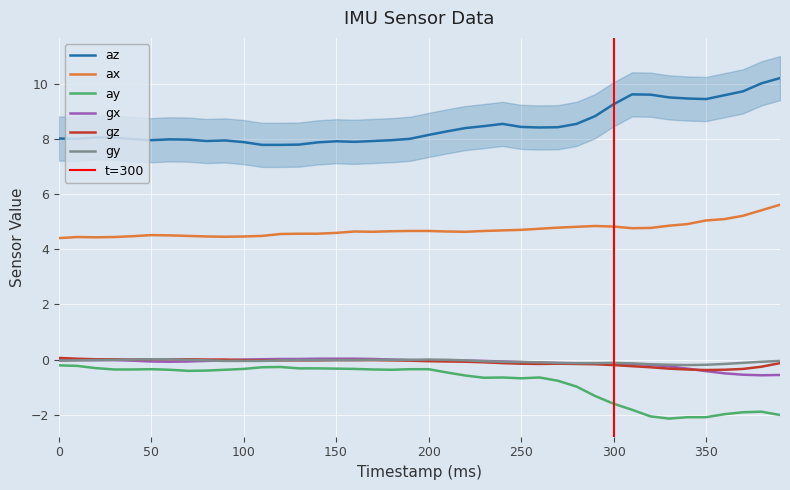

Reading right to left, extract all data points from this chart.

az: 10.2	10.0	9.7	9.6	9.4	9.5	9.5	9.6	9.6	9.2	8.8	8.5	8.4	8.4	8.4	8.5	8.5	8.4	8.3	8.1	8.0	8.0	7.9	7.9	7.9	7.9	7.8	7.8	7.8	7.9	7.9	7.9	8.0	8.0	8.0	8.0	8.0	8.1	8.0	8.0
ax: 5.6	5.4	5.2	5.1	5.0	4.9	4.8	4.8	4.8	4.8	4.8	4.8	4.8	4.7	4.7	4.7	4.7	4.6	4.6	4.7	4.7	4.7	4.6	4.6	4.6	4.6	4.6	4.5	4.5	4.5	4.5	4.5	4.5	4.5	4.5	4.5	4.4	4.4	4.4	4.4
ay: -2.0	-1.9	-1.9	-2.0	-2.1	-2.1	-2.1	-2.1	-1.8	-1.6	-1.3	-1.0	-0.8	-0.7	-0.7	-0.7	-0.7	-0.6	-0.5	-0.3	-0.3	-0.4	-0.4	-0.3	-0.3	-0.3	-0.3	-0.3	-0.3	-0.3	-0.4	-0.4	-0.4	-0.4	-0.3	-0.4	-0.4	-0.3	-0.2	-0.2
gx: -0.6	-0.6	-0.6	-0.5	-0.4	-0.3	-0.2	-0.2	-0.2	-0.1	-0.1	-0.1	-0.1	-0.1	-0.1	-0.1	-0.1	-0.0	-0.0	-0.0	-0.0	-0.0	0.0	0.0	0.0	0.0	0.0	0.0	0.0	0.0	-0.0	-0.1	-0.1	-0.1	-0.1	-0.0	-0.0	-0.0	-0.0	-0.0
gz: -0.1	-0.3	-0.3	-0.4	-0.4	-0.4	-0.3	-0.3	-0.2	-0.2	-0.2	-0.2	-0.1	-0.2	-0.1	-0.1	-0.1	-0.1	-0.1	-0.1	-0.0	-0.0	-0.0	-0.0	-0.0	-0.0	-0.0	-0.0	-0.0	-0.0	-0.0	0.0	0.0	0.0	0.0	0.0	0.0	0.0	0.0	0.1
gy: -0.1	-0.1	-0.1	-0.2	-0.2	-0.2	-0.2	-0.2	-0.1	-0.1	-0.1	-0.1	-0.1	-0.1	-0.1	-0.1	-0.1	-0.0	-0.0	-0.0	-0.0	-0.0	-0.0	-0.0	-0.0	-0.0	-0.0	-0.0	-0.1	-0.1	-0.1	-0.0	-0.0	0.0	0.0	0.0	-0.0	-0.0	-0.0	-0.0